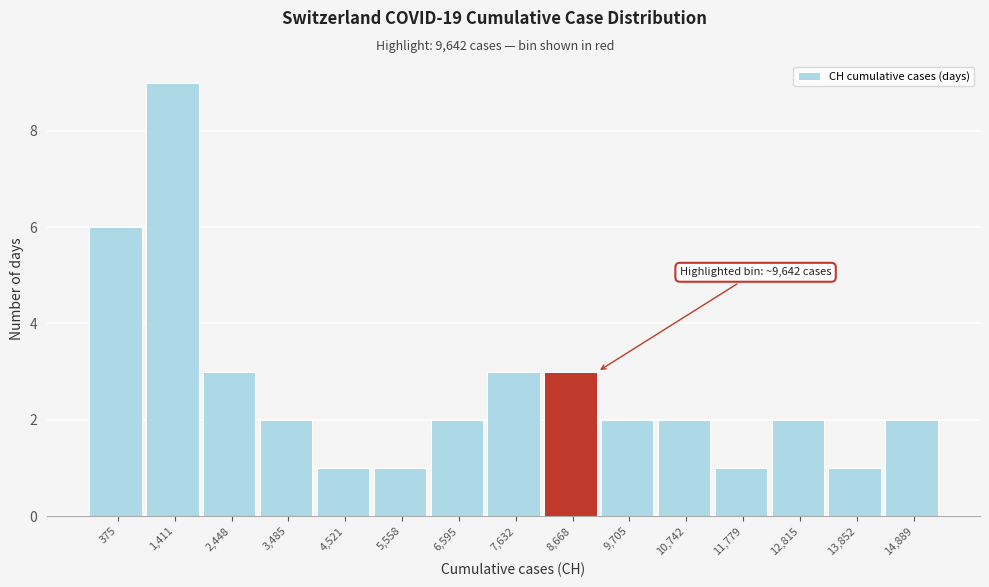

Reading left to right, what are all the values shown in this chart?

375=6	1,411=9	2,448=3	3,485=2	4,521=1	5,558=1	6,595=2	7,632=3	8,668=3	9,705=2	10,742=2	11,779=1	12,815=2	13,852=1	14,889=2